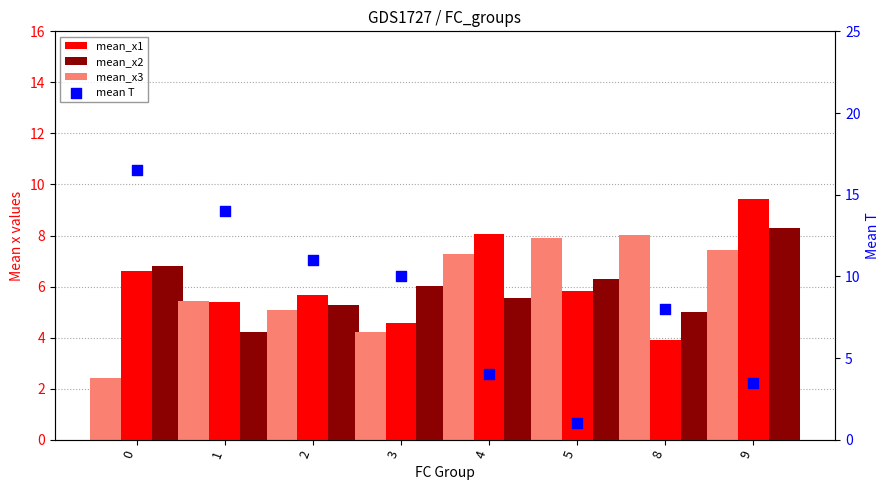

Which series has the largest Y range (max minus min)?

mean T